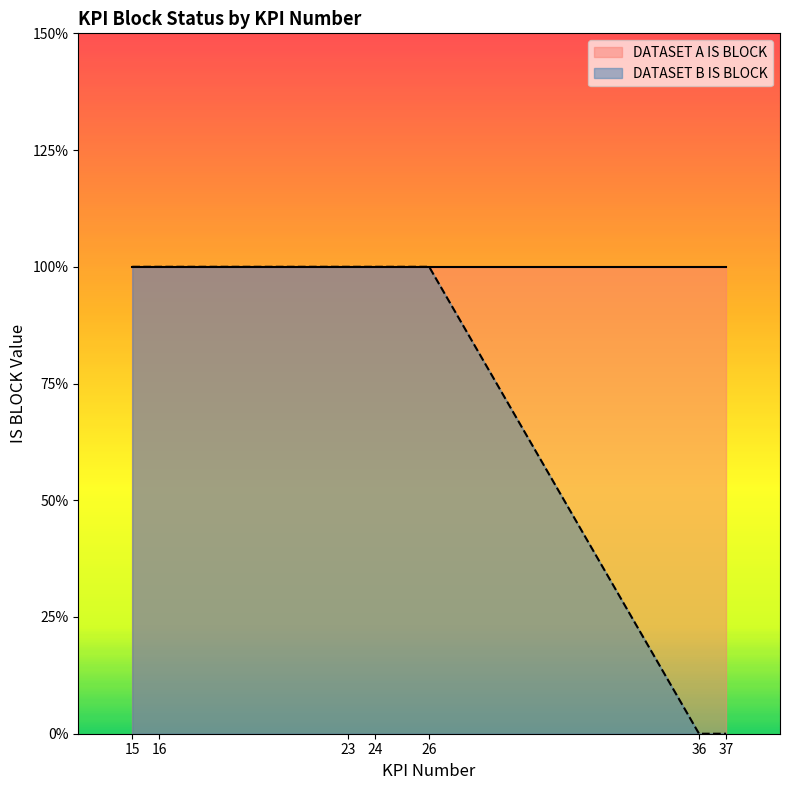

What is the sum of all values?

5